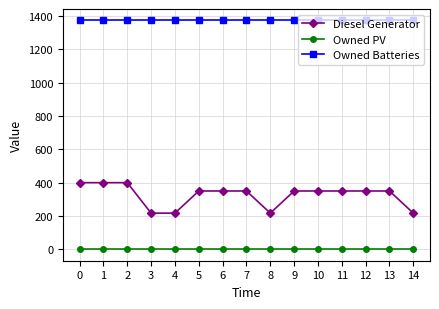

True or false: Owned Batteries and Diesel Generator intersect in this chart.

False